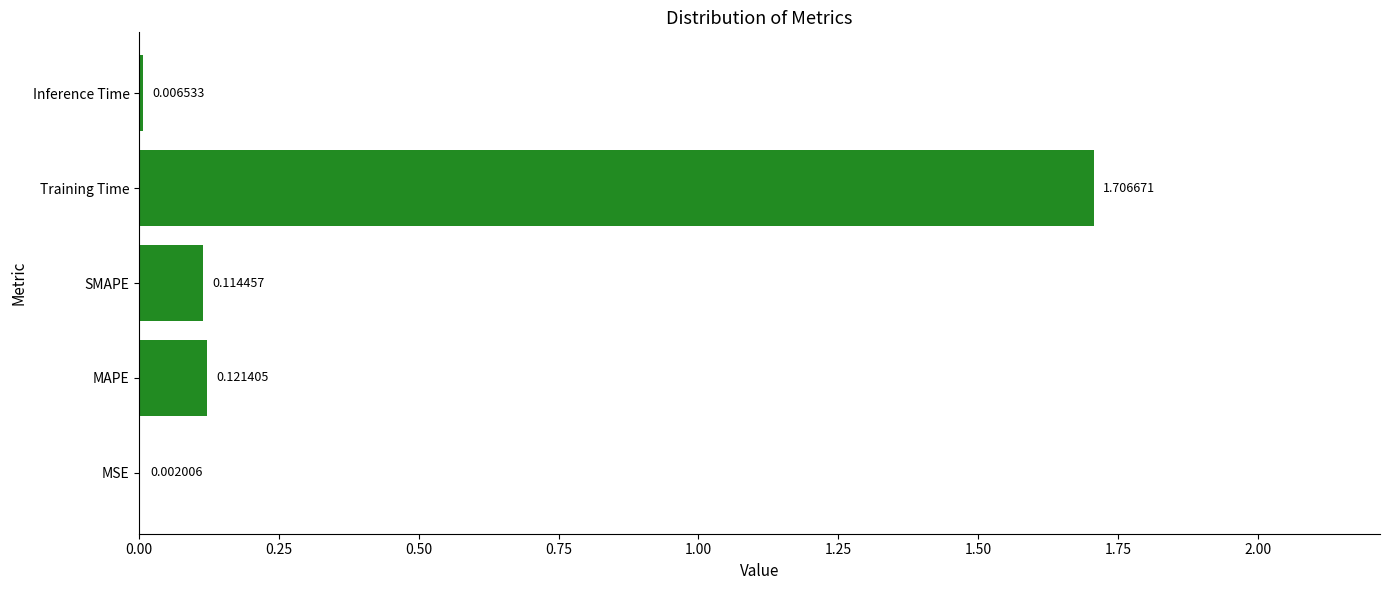

Count the number of data series in this chart.

1